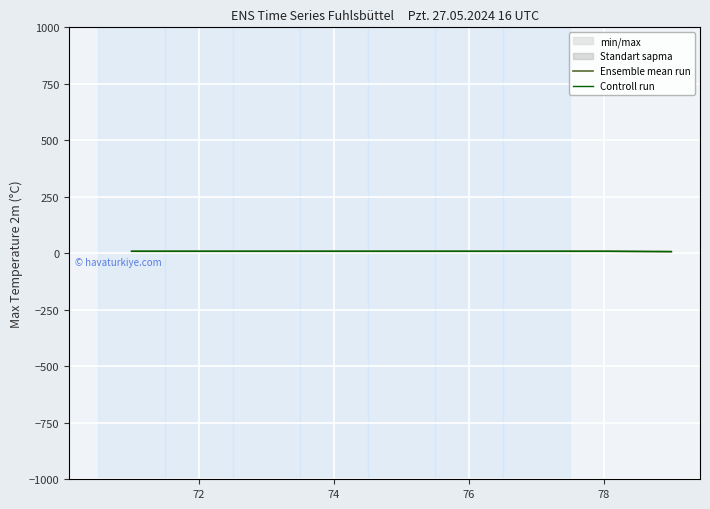

What is the approximate value of Controll run at 74?

9.0